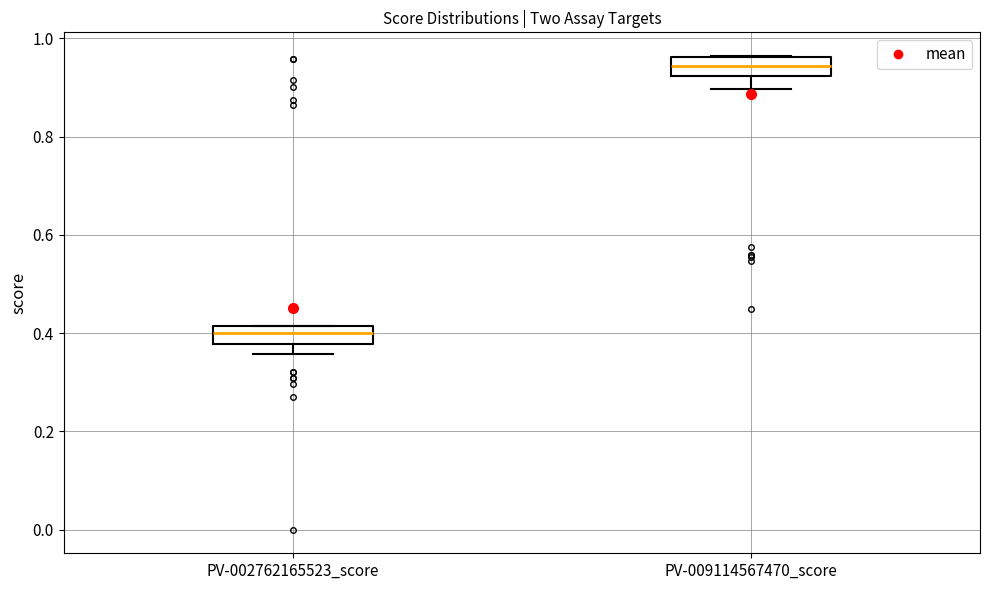

Reading left to right, transcribe this box plot: for each box, give where its median line is, the range the box spans, and where its two whiskers end, as read against the y-axis. The values are not printed on the chart, so give them approximately, as read against the axis.

PV-002762165523_score: median 0.40, box 0.38 to 0.42, whiskers 0.36 to 0.42
PV-009114567470_score: median 0.94, box 0.92 to 0.96, whiskers 0.90 to 0.96